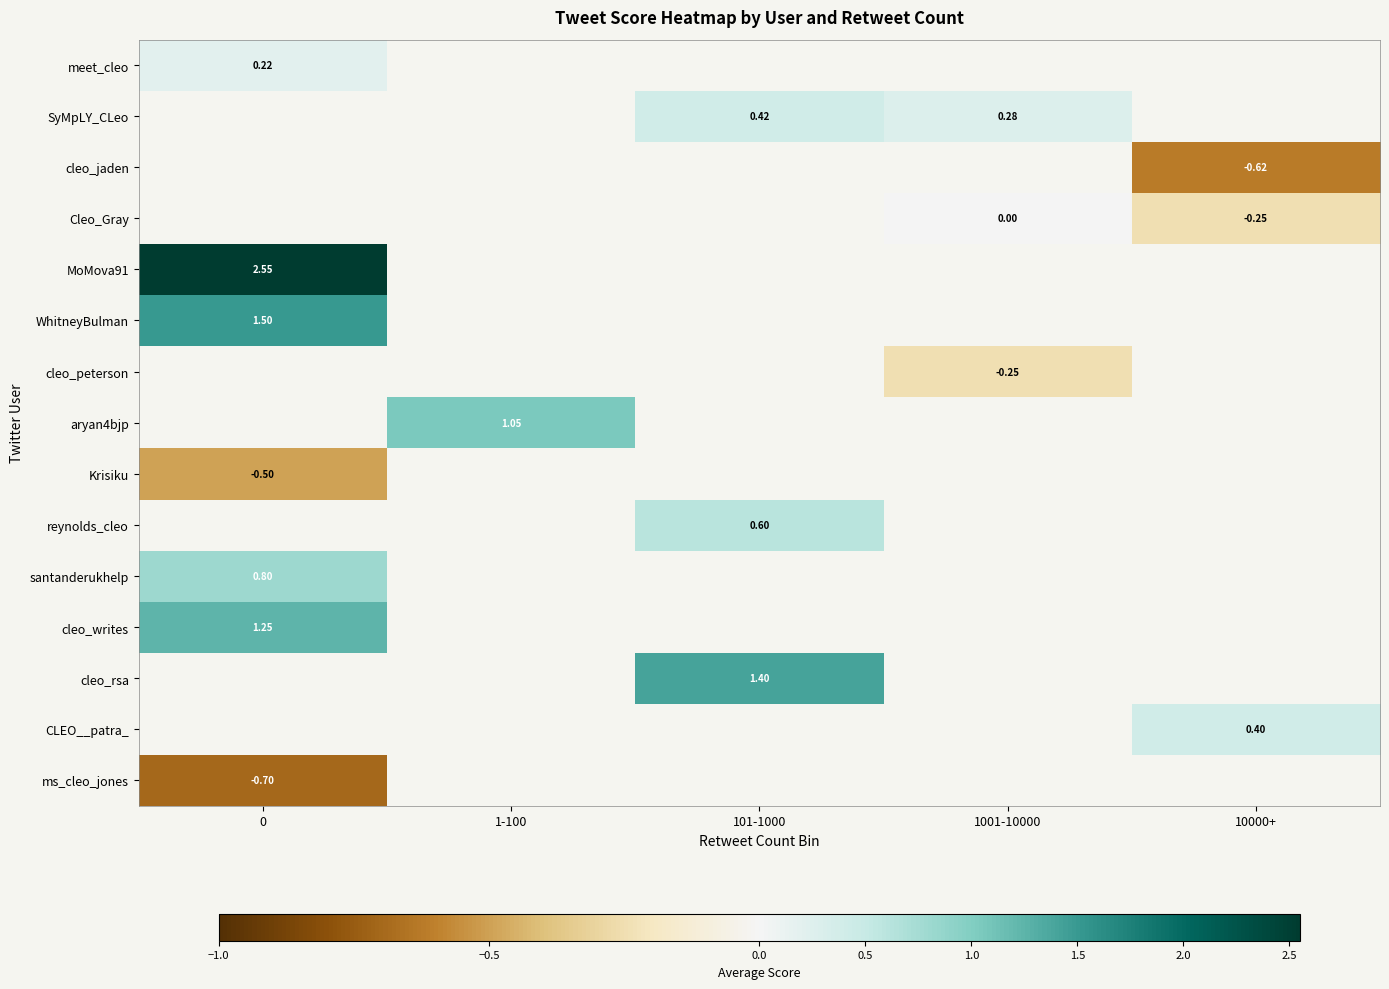

The MoMova91 series shows 4.0 at 0. True or false?

False